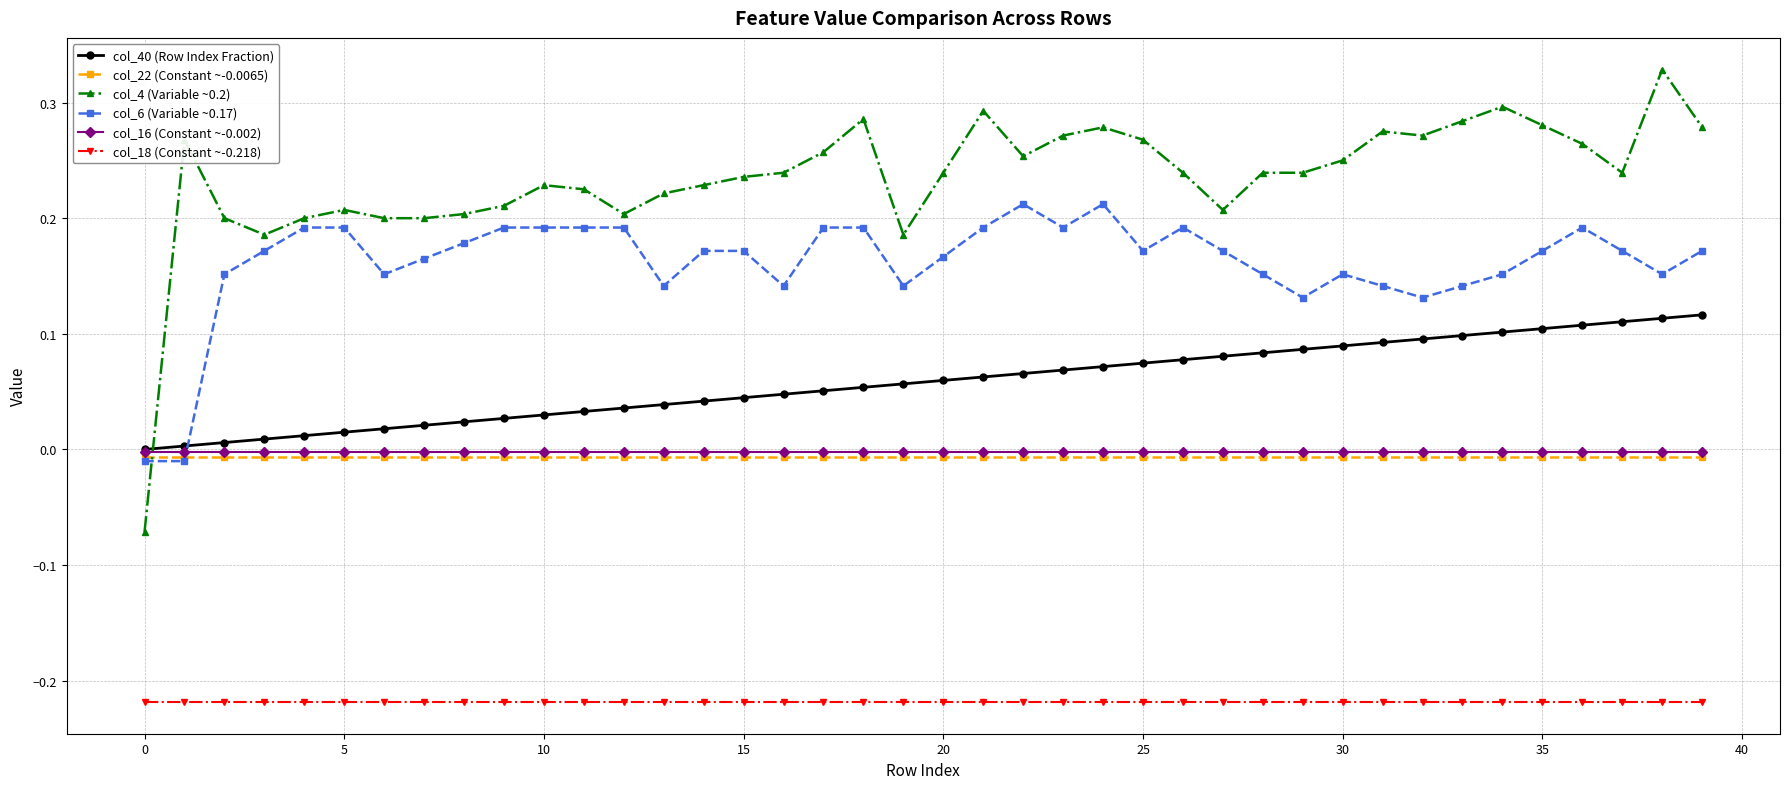

Which series has the largest range (max minus min)?

col_4 (Variable ~0.2)